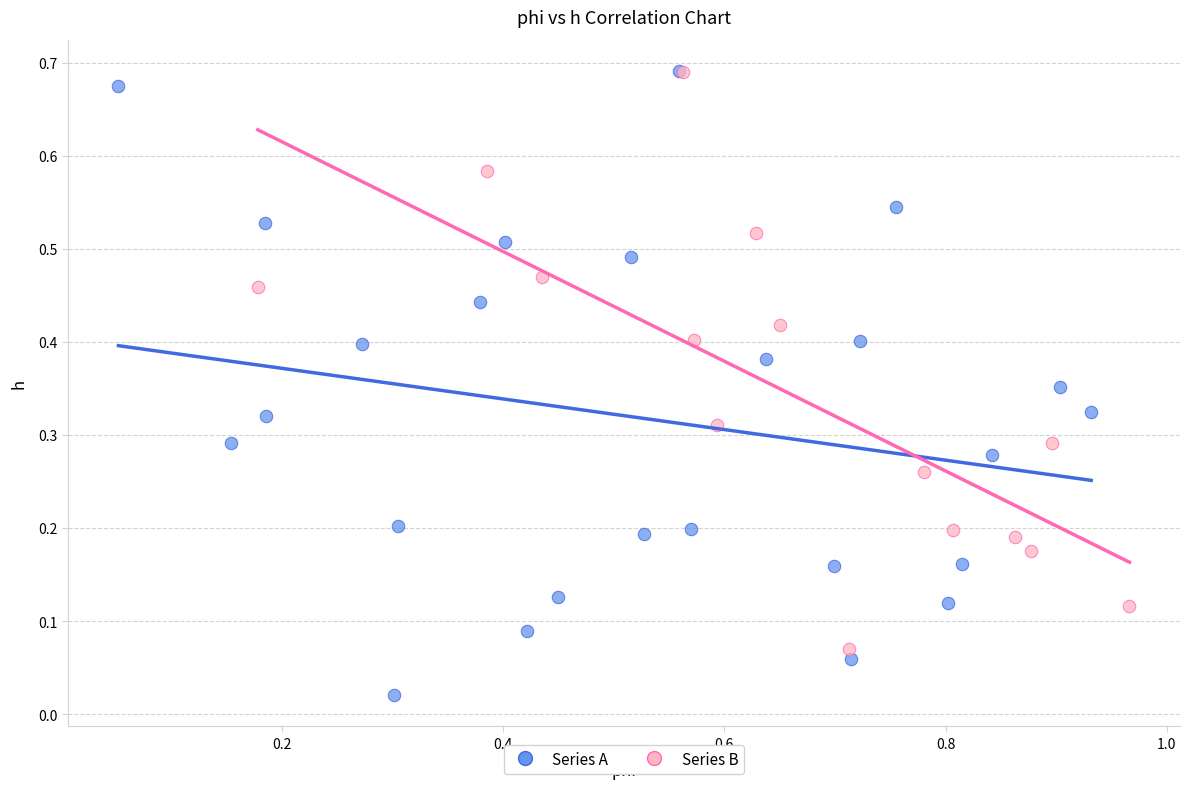

Which series contains the lowest Y value?

Series A